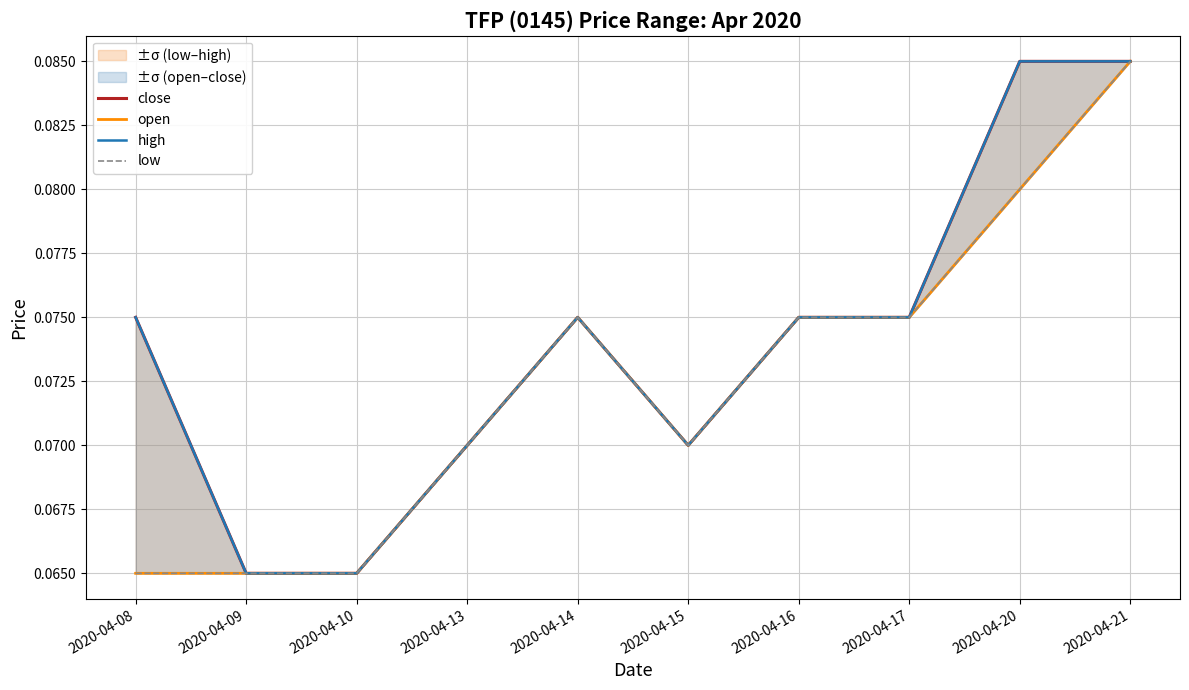

What is the lowest value of the close series?

0.1